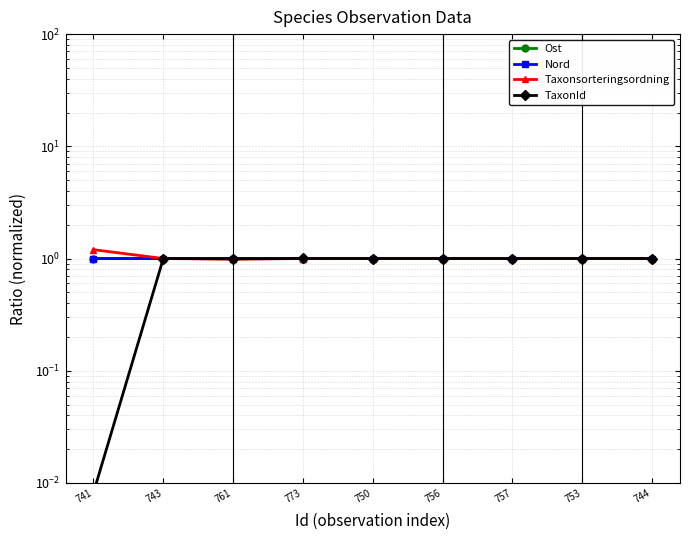

Which series has the widest spread of values?

TaxonId